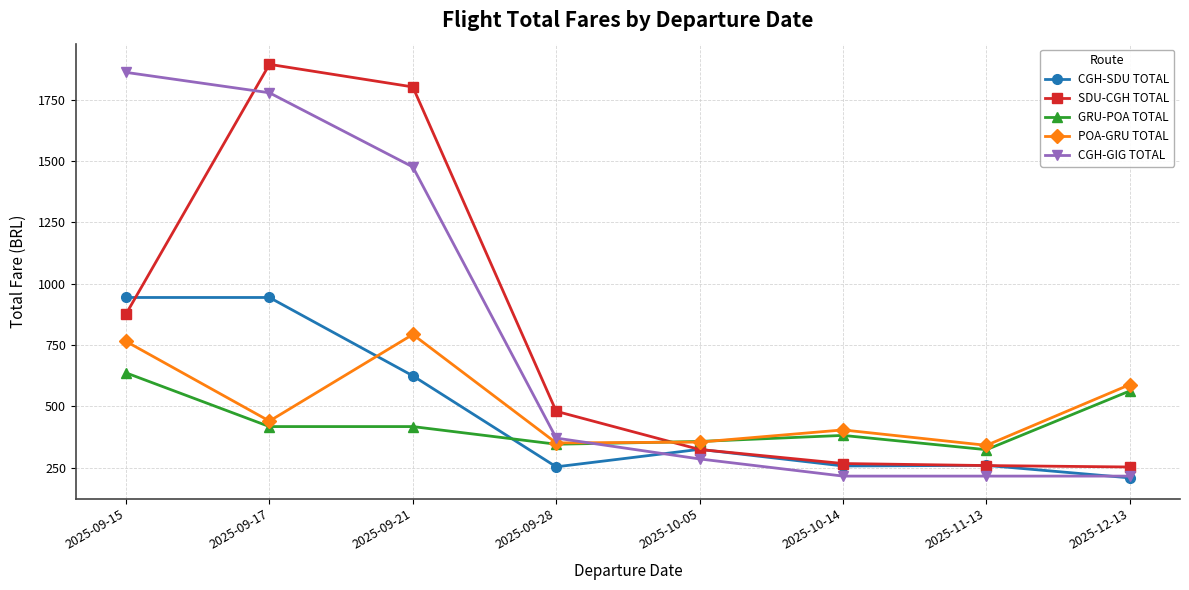

The value of CGH-SDU TOTAL at 2025-10-05 is 145.8. True or false?

False